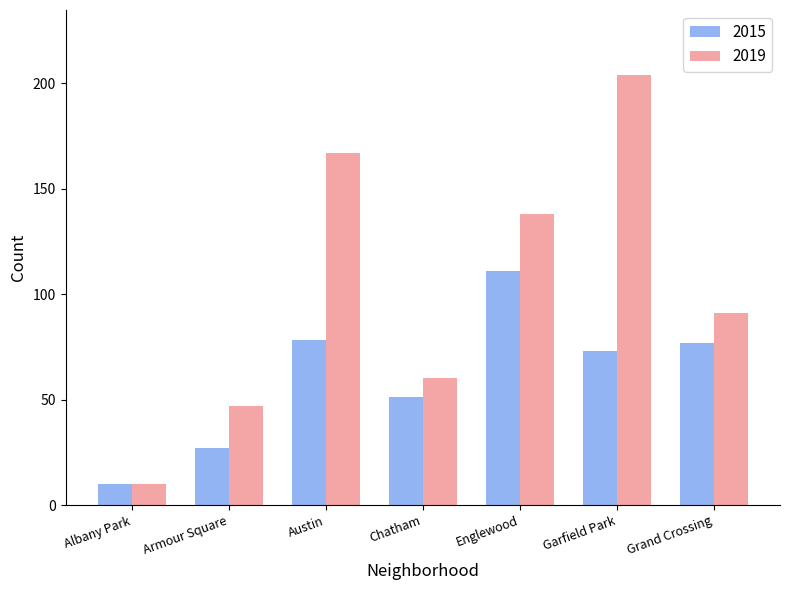

Where does the 2019 series first go above 91?

Austin